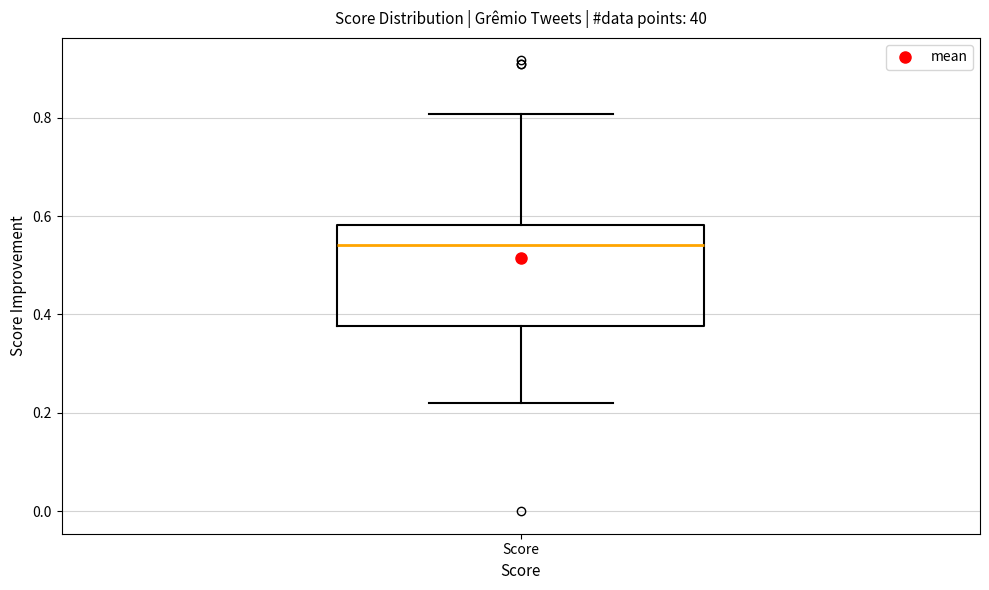

Where is the lower edge of the box for Score on the y-axis? The values are not printed on the chart, so give them approximately, as read against the axis.

0.38